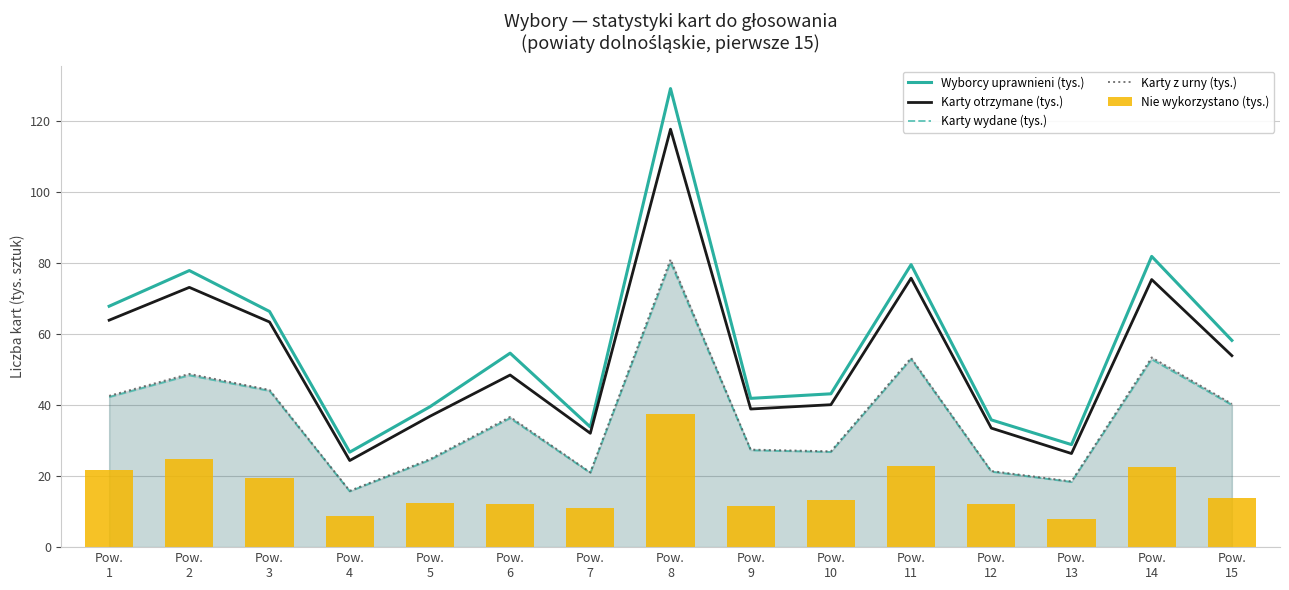

At which label does Karty z urny (tys.) first exceed 36?

Pow.
1